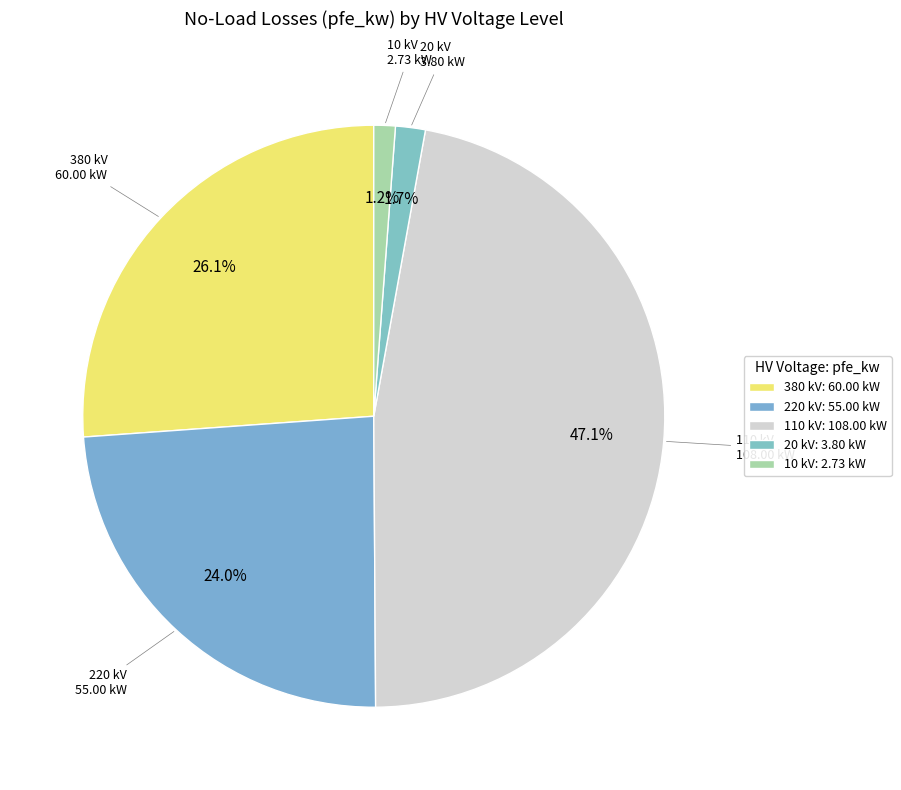

How many segments does this pie chart have?

5